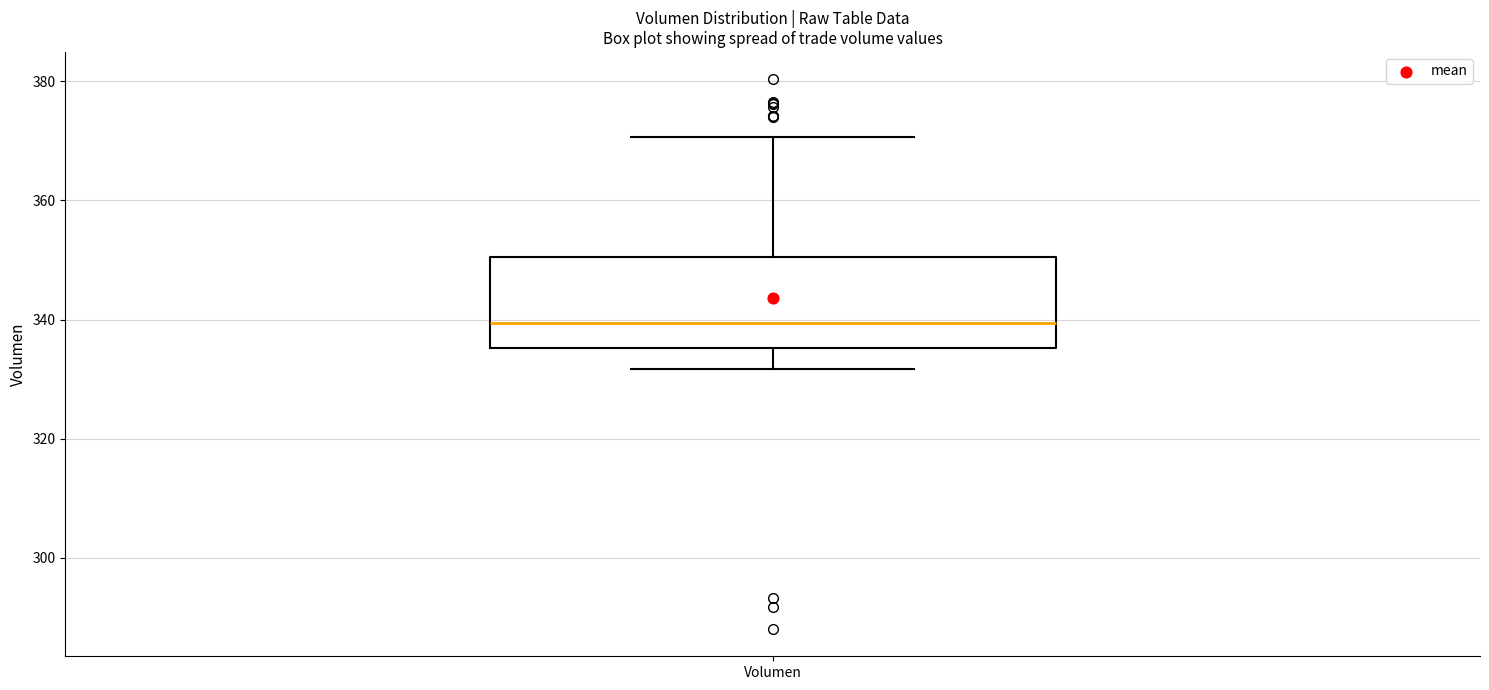

Read this box plot against the y-axis: the position of the median line, the range covered by the box, and the ends of both whiskers. The values are not printed on the chart, so give them approximately, as read against the axis.

median 340, box 336 to 350, whiskers 332 to 370